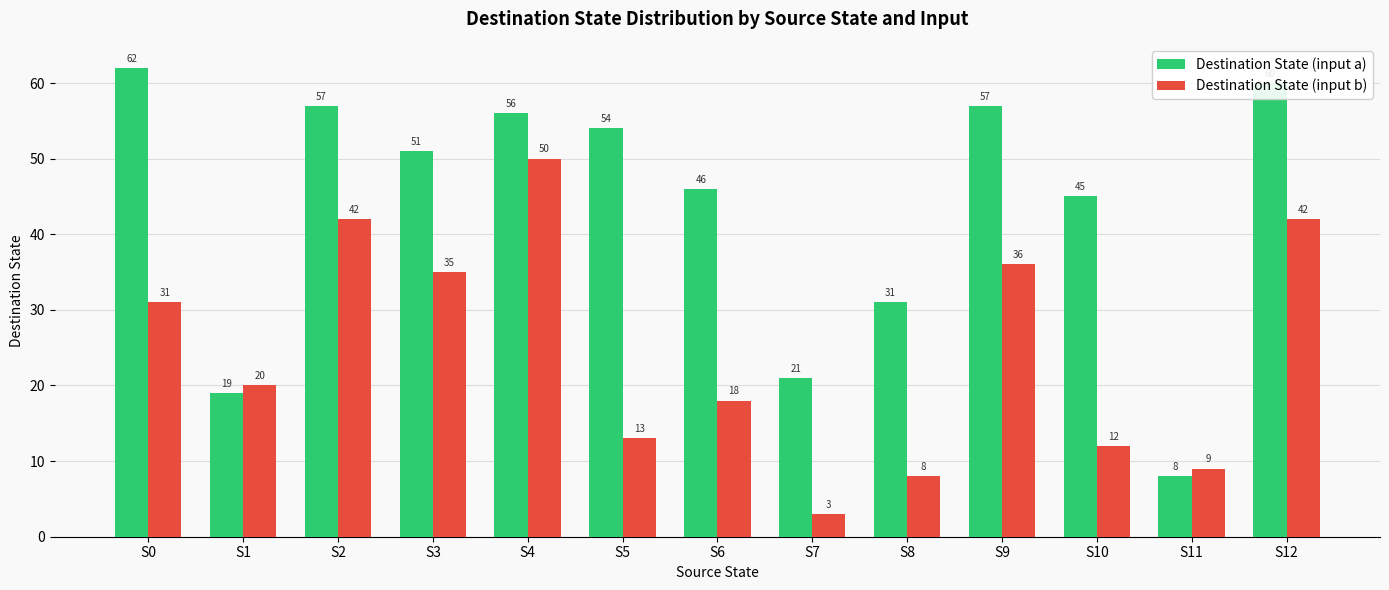

Is the value of Destination State (input a) at S1 greater than the value of Destination State (input b) at S3?

No